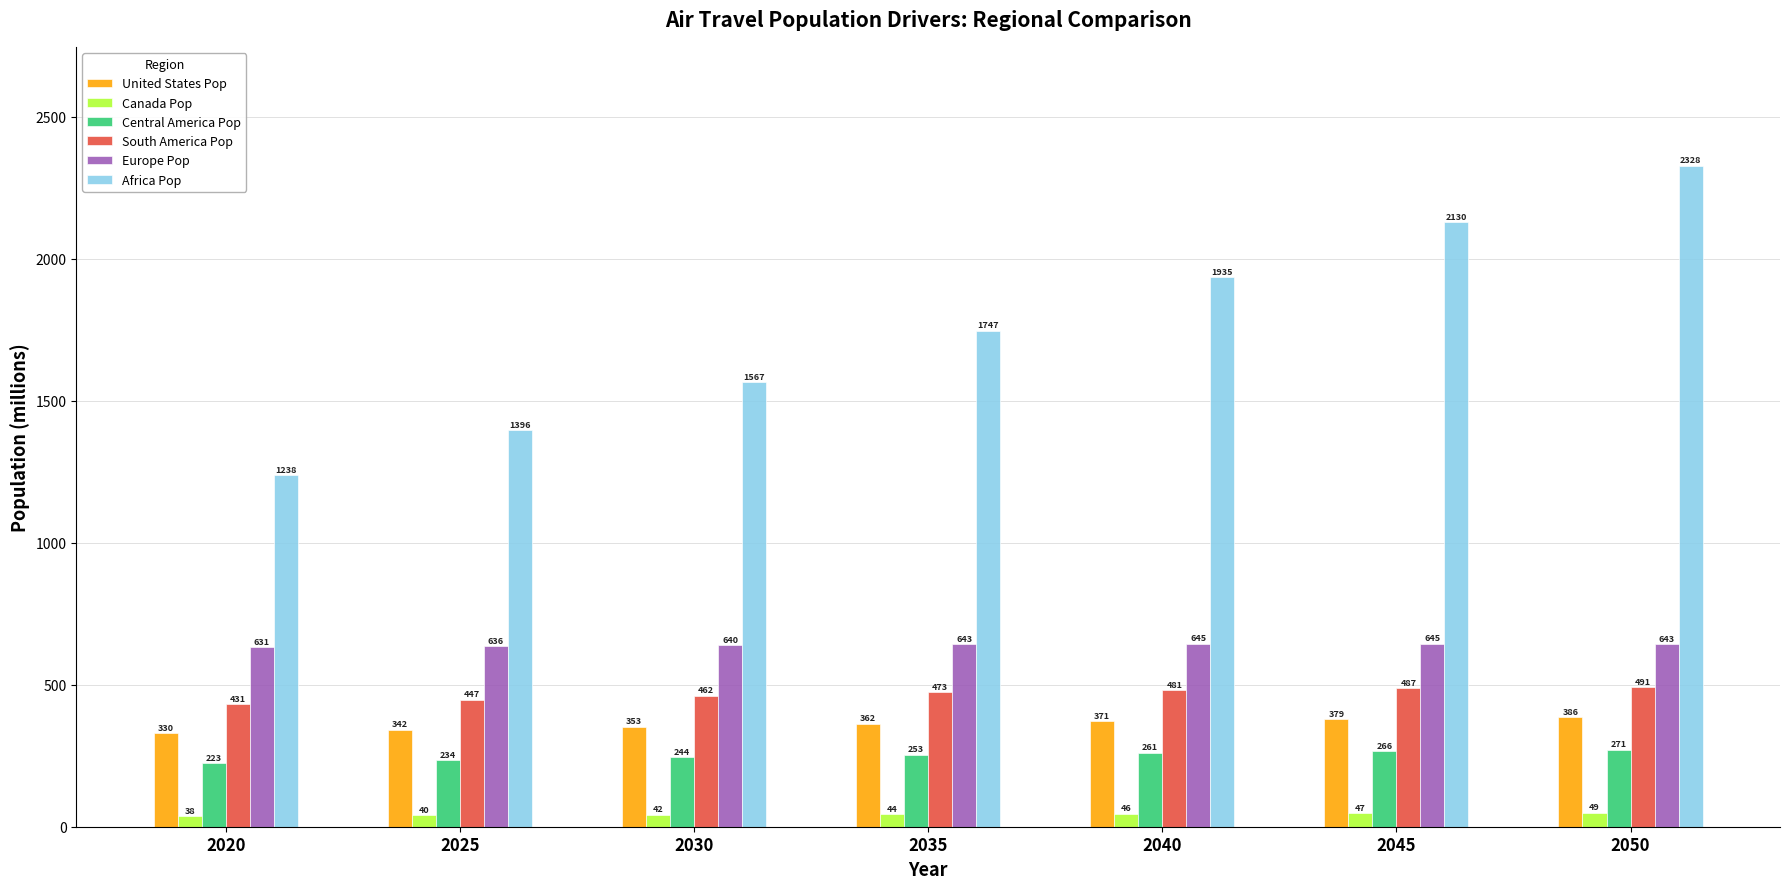

Between 2025 and 2040, which series saw the biggest shift?

Africa Pop